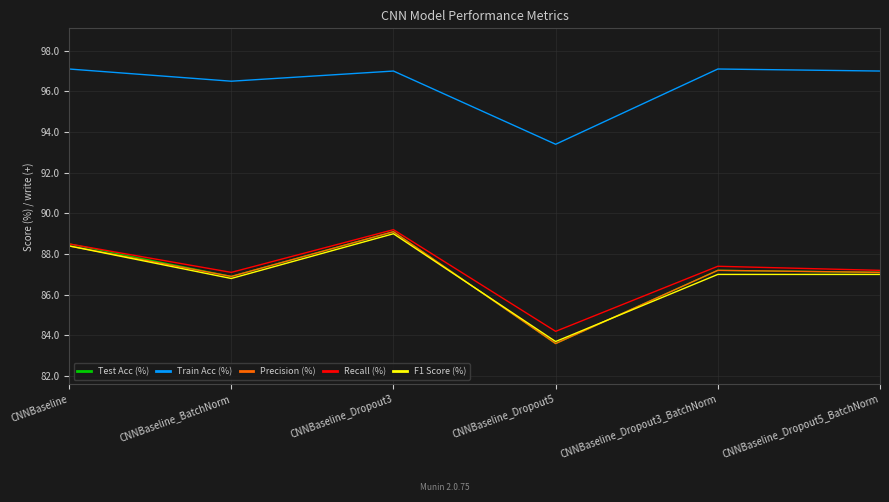

True or false: Precision (%) has a value of 22.7 at CNNBaseline_BatchNorm.

False